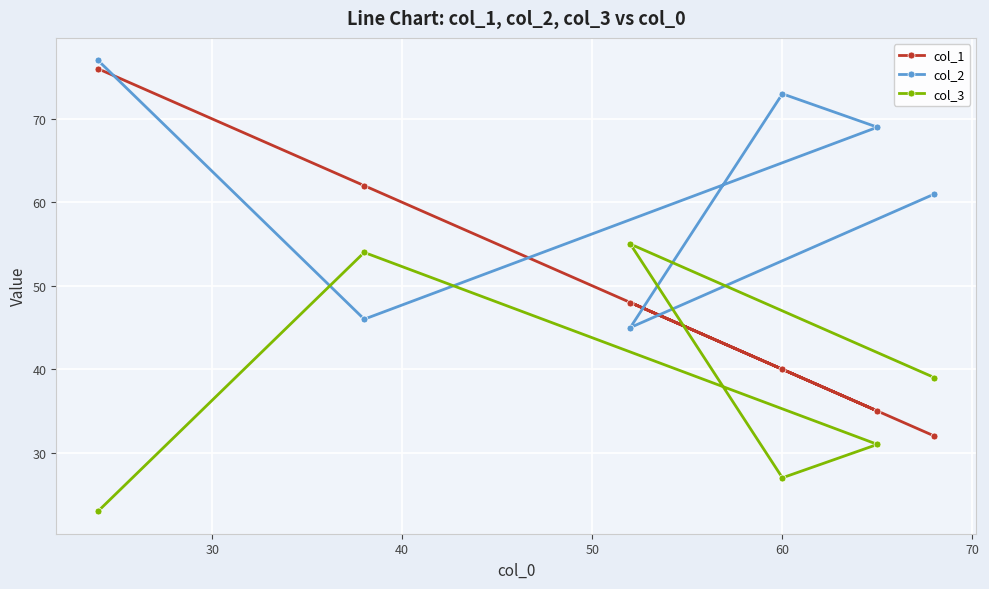

In col_3, how many points are lower than both neighbors (excluding endpoints)?

1